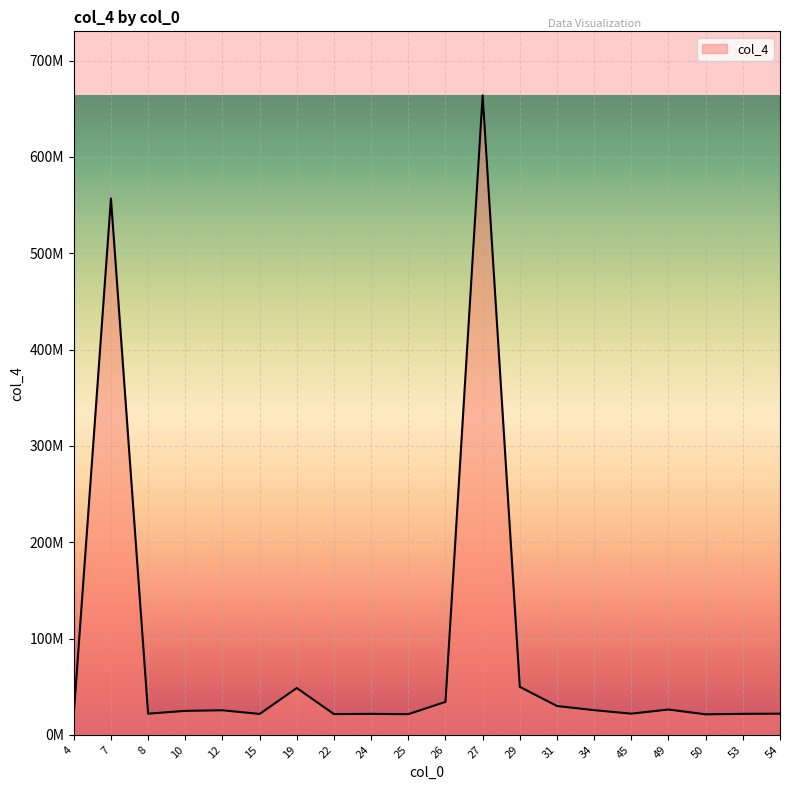

Does the chart display data point markers on the line(s)?

No